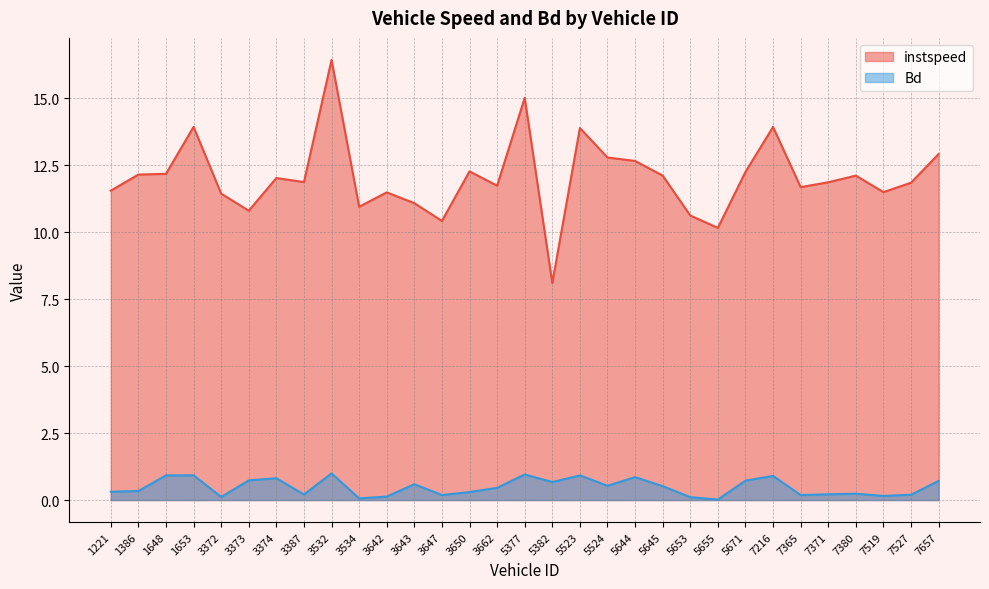

Which series has the largest range (max minus min)?

instspeed